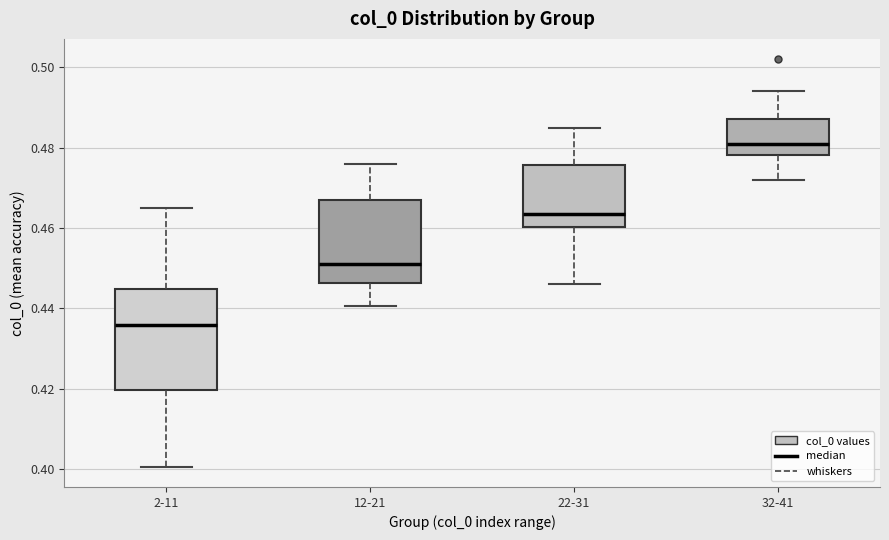

Where is the lower edge of the box for 22-31 on the y-axis? The values are not printed on the chart, so give them approximately, as read against the axis.

0.460